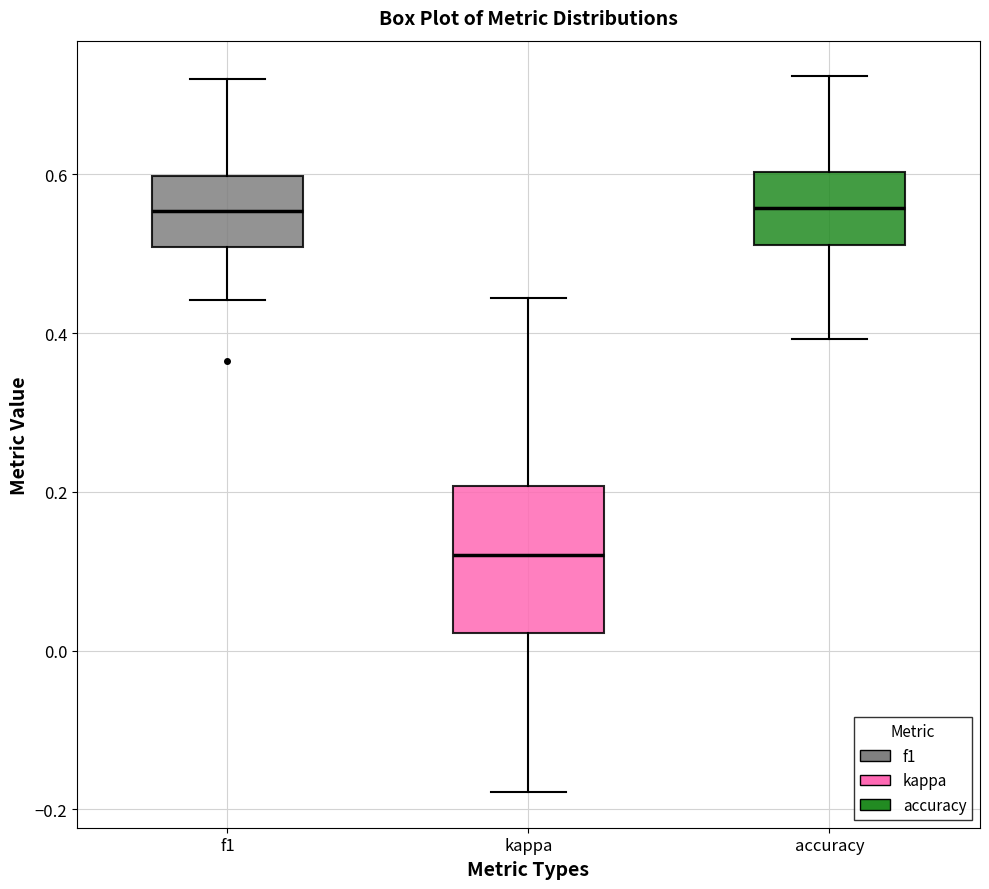

Where does the lower whisker of the box for accuracy end on the y-axis? The values are not printed on the chart, so give them approximately, as read against the axis.

0.40